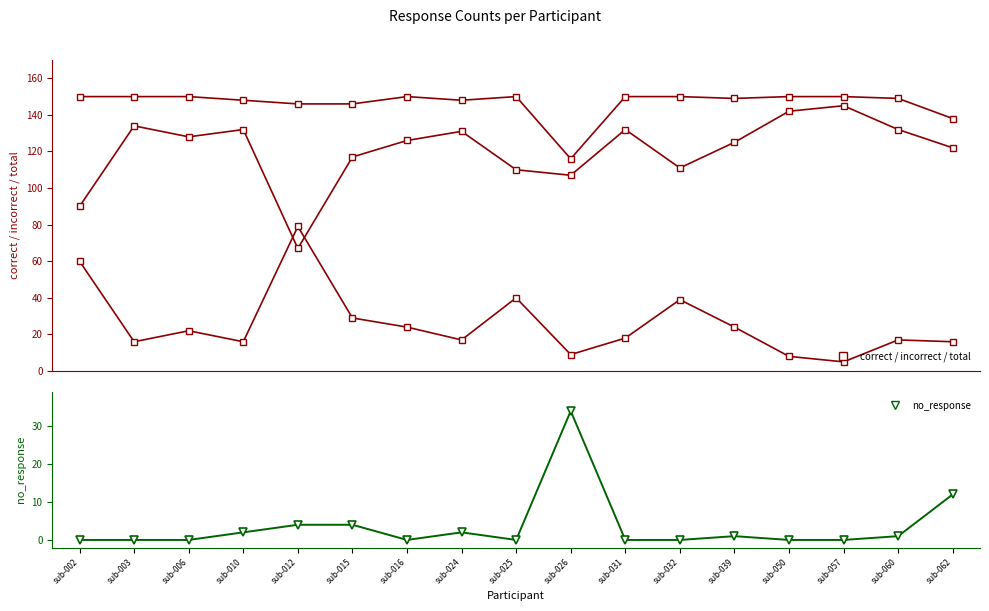

Which series changed the most between sub-006 and sub-057?

correct